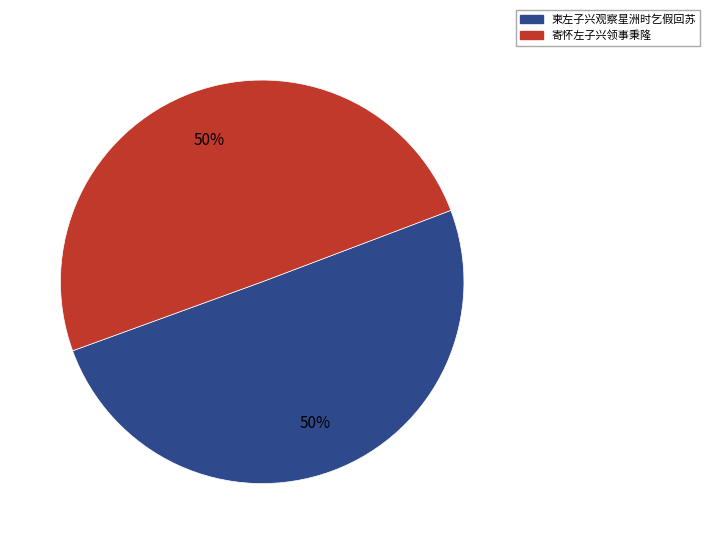

To the nearest percent, what is the average slice percentage?

50%